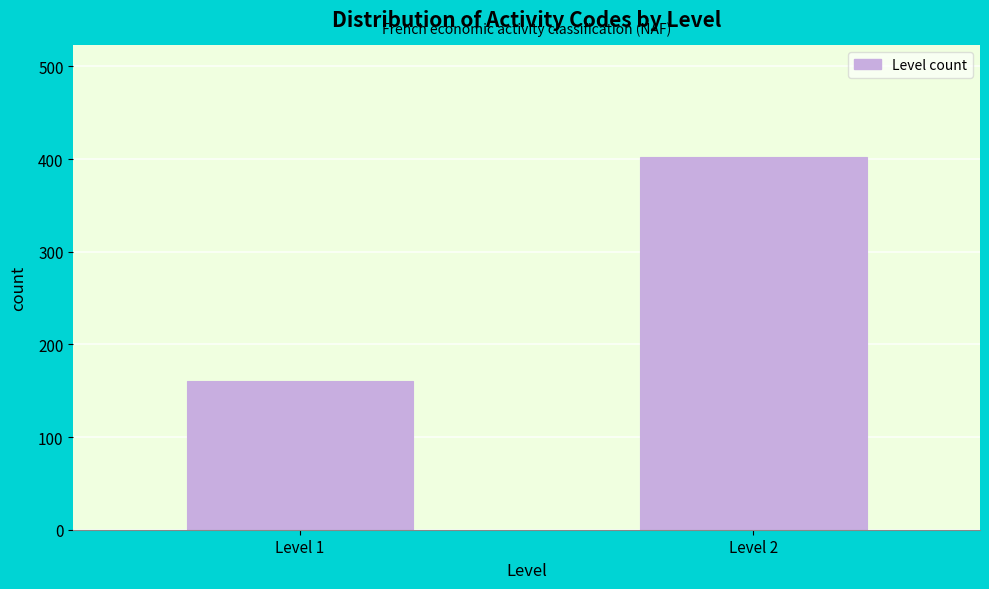

Reading left to right, transcribe all the data shown in this chart.

Level 1=160	Level 2=402